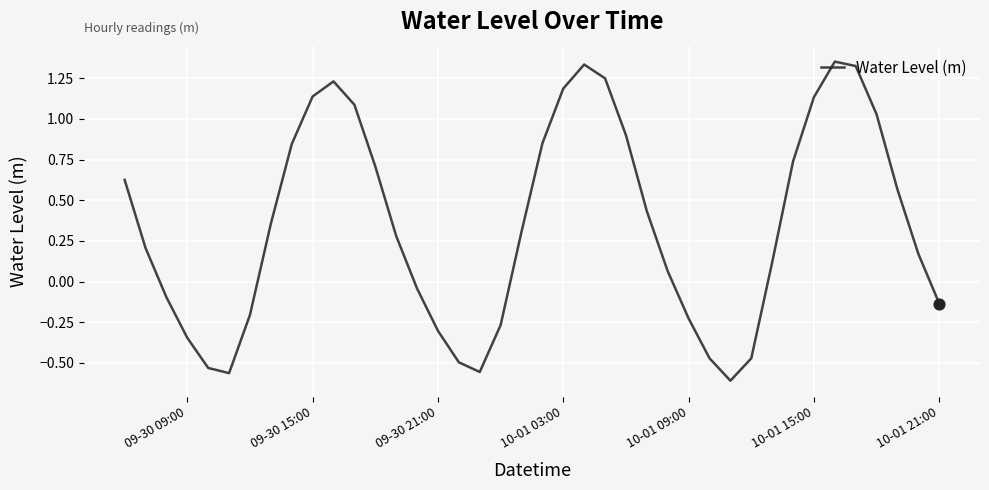

What is the difference between the maximum and minimum values?

2.0